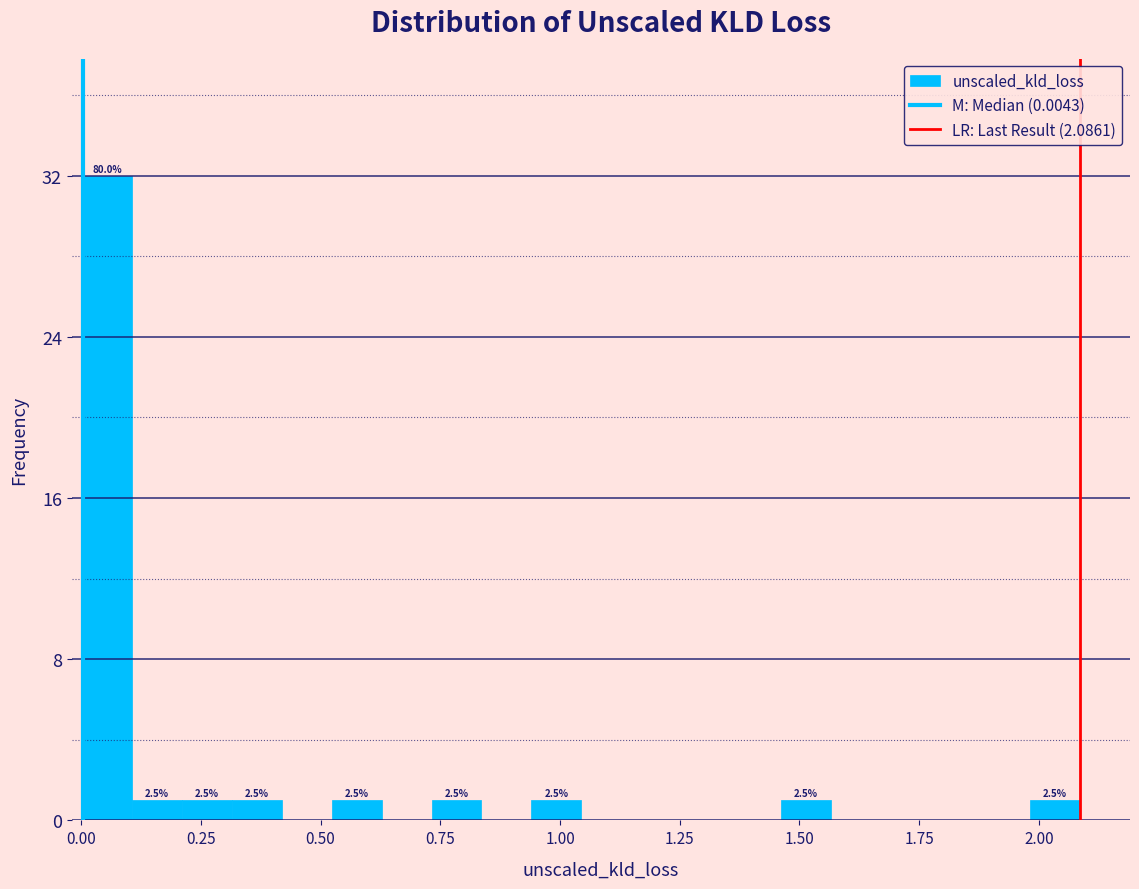

Around what value on the x-axis is the tallest bar? Give the approximate position of its centre, as read against the axis.

0.05